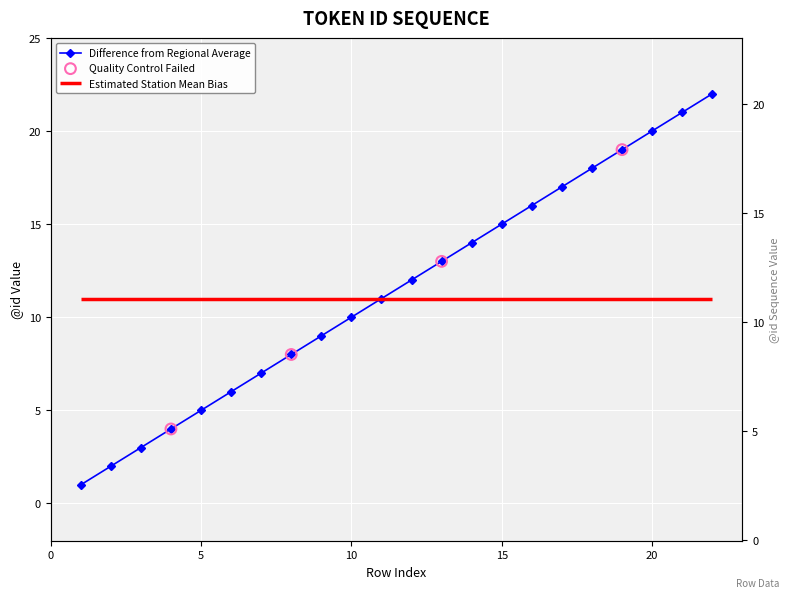

What is the change in value from 2 to 21?

+19